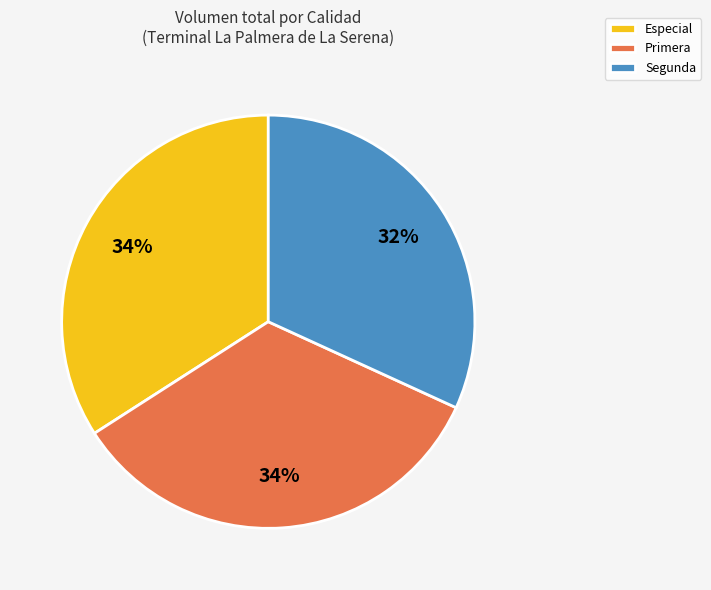

How many slices are in this pie chart?

3